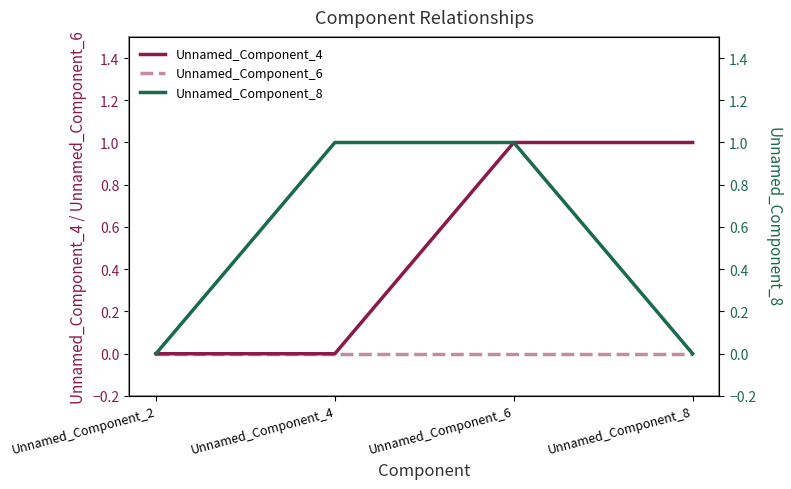

Which category has the lowest value across all series?

Unnamed_Component_2